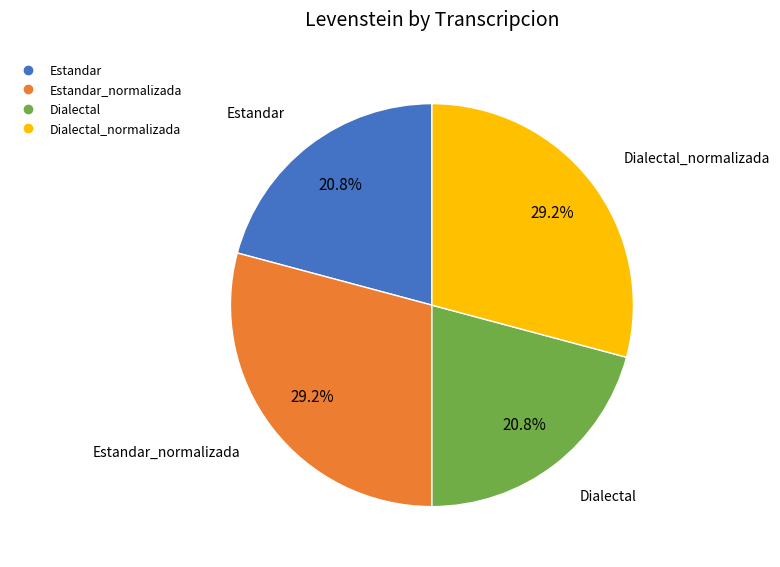

Is there any slice that represents more than half of the pie?

No